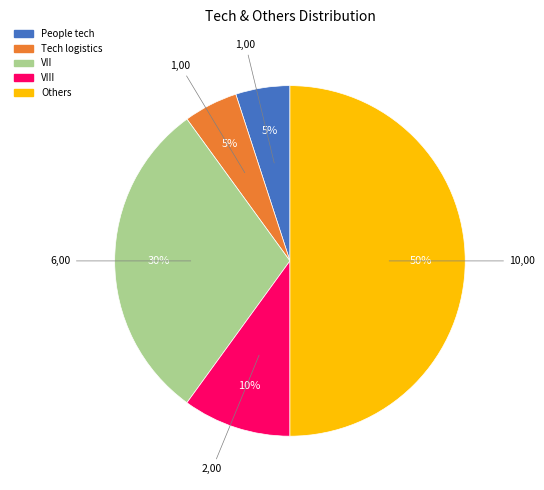

To the nearest percent, what is the difference between the largest and smallest slice percentages?

45%